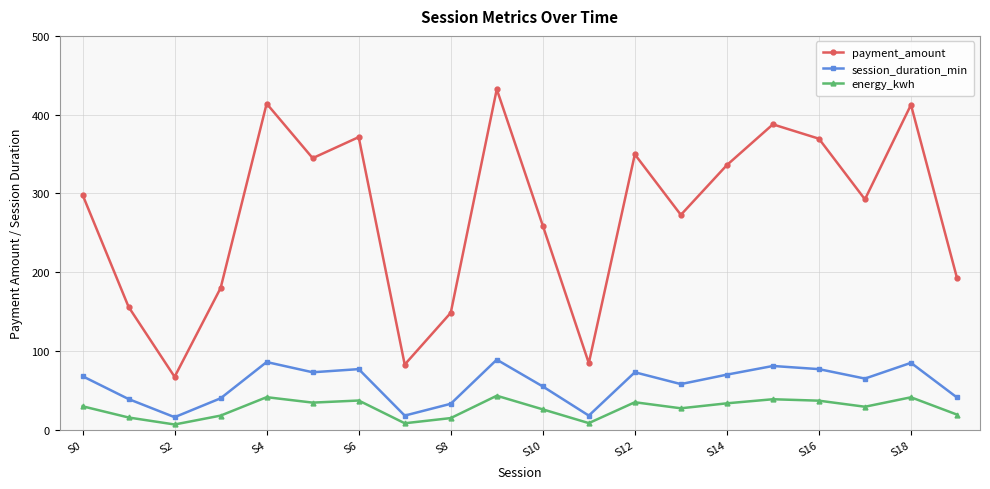

Rank the series by their maximum value, from highest to lowest.

payment_amount, session_duration_min, energy_kwh